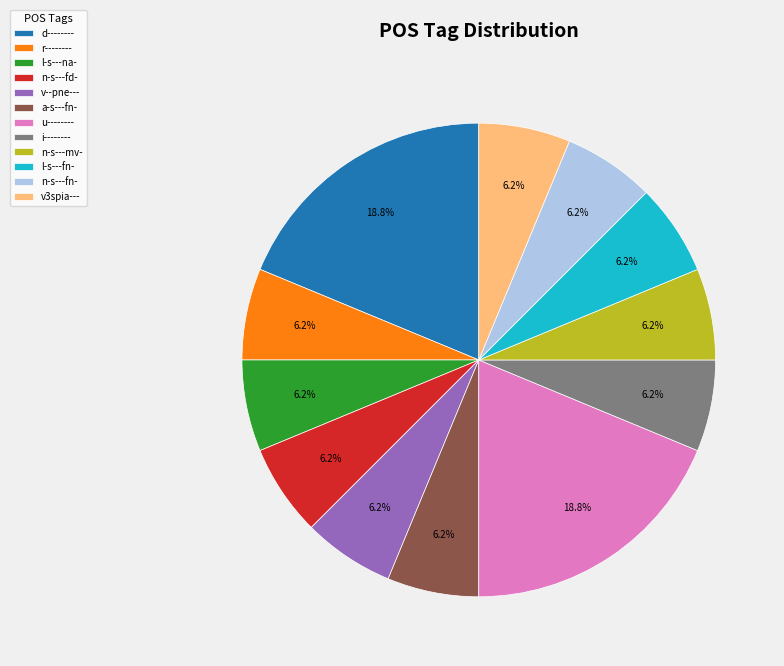

Count the number of slices in the pie.

12